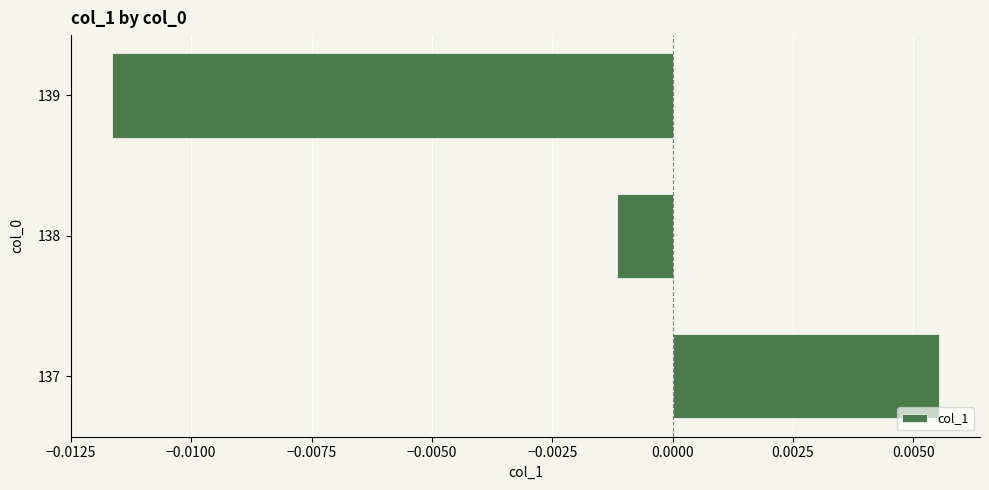

Does the chart contain stacked bars?

No